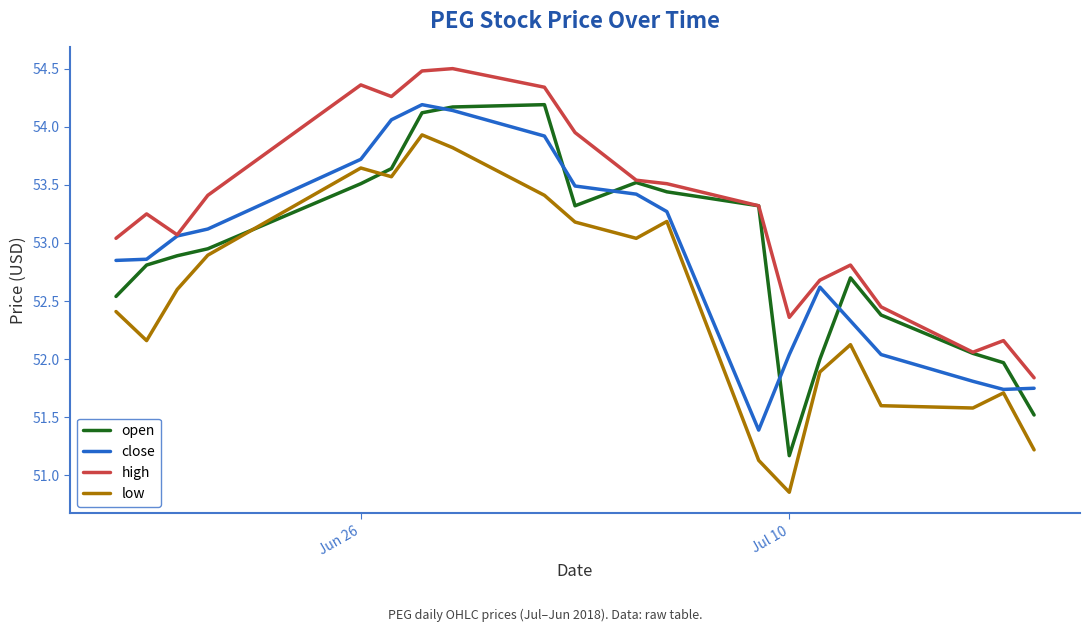

Which series has the largest total across all categories?

high